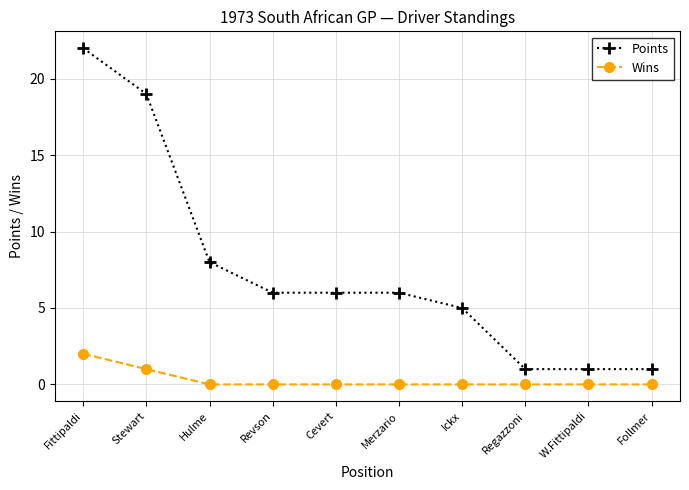

Rank the series by their average value, from lowest to highest.

Wins, Points